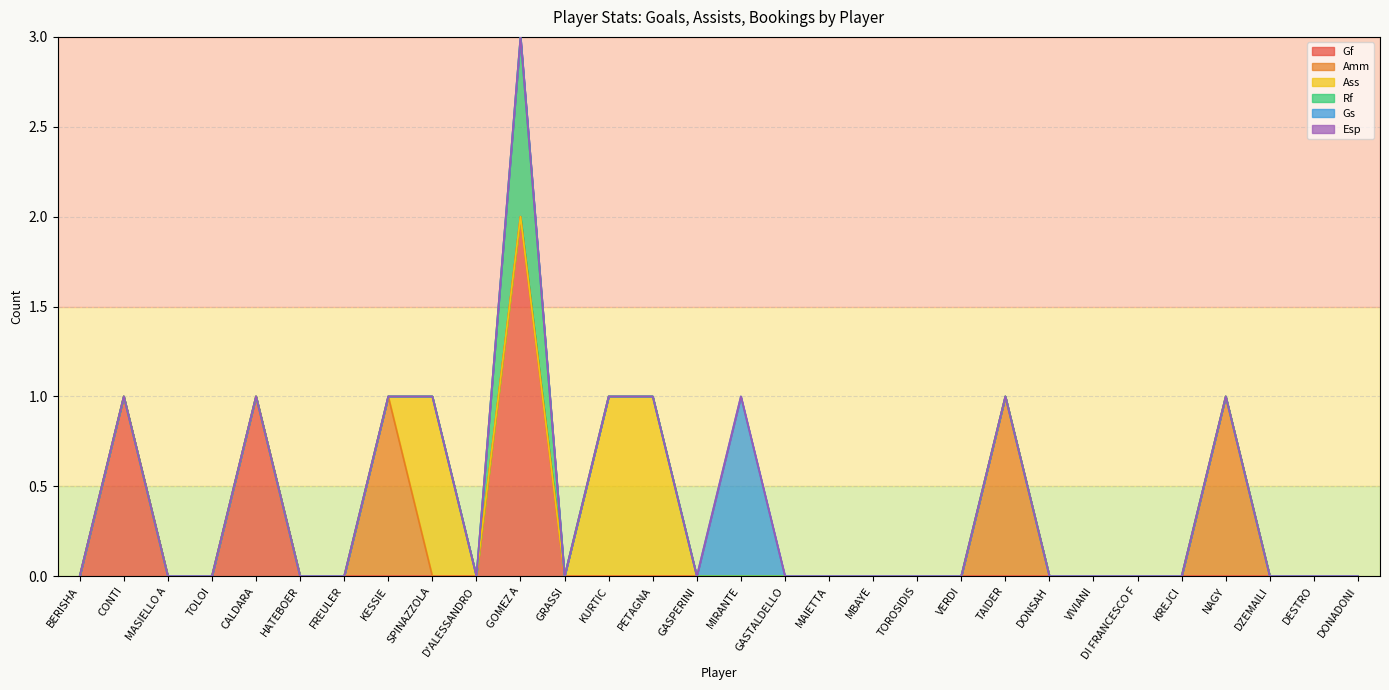

At how many categories does at least one series exceed 0?

10